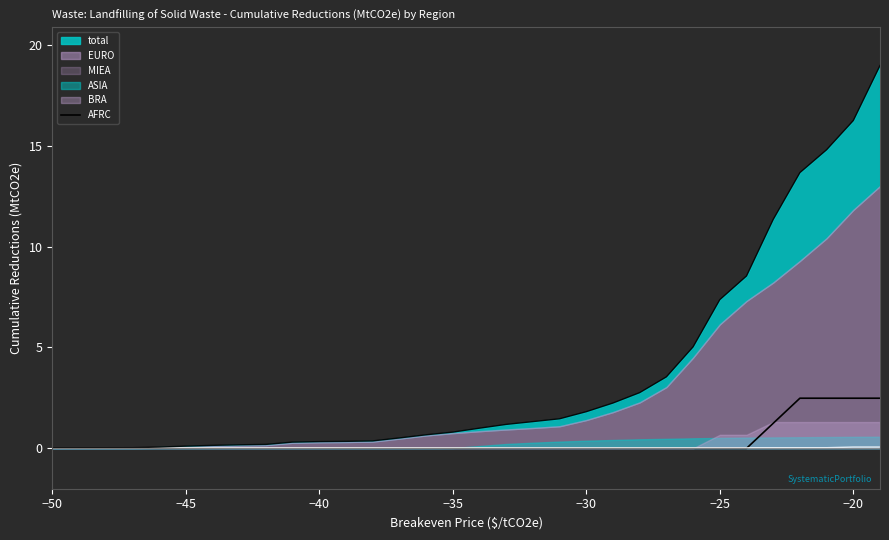

How many values are above zero?

5